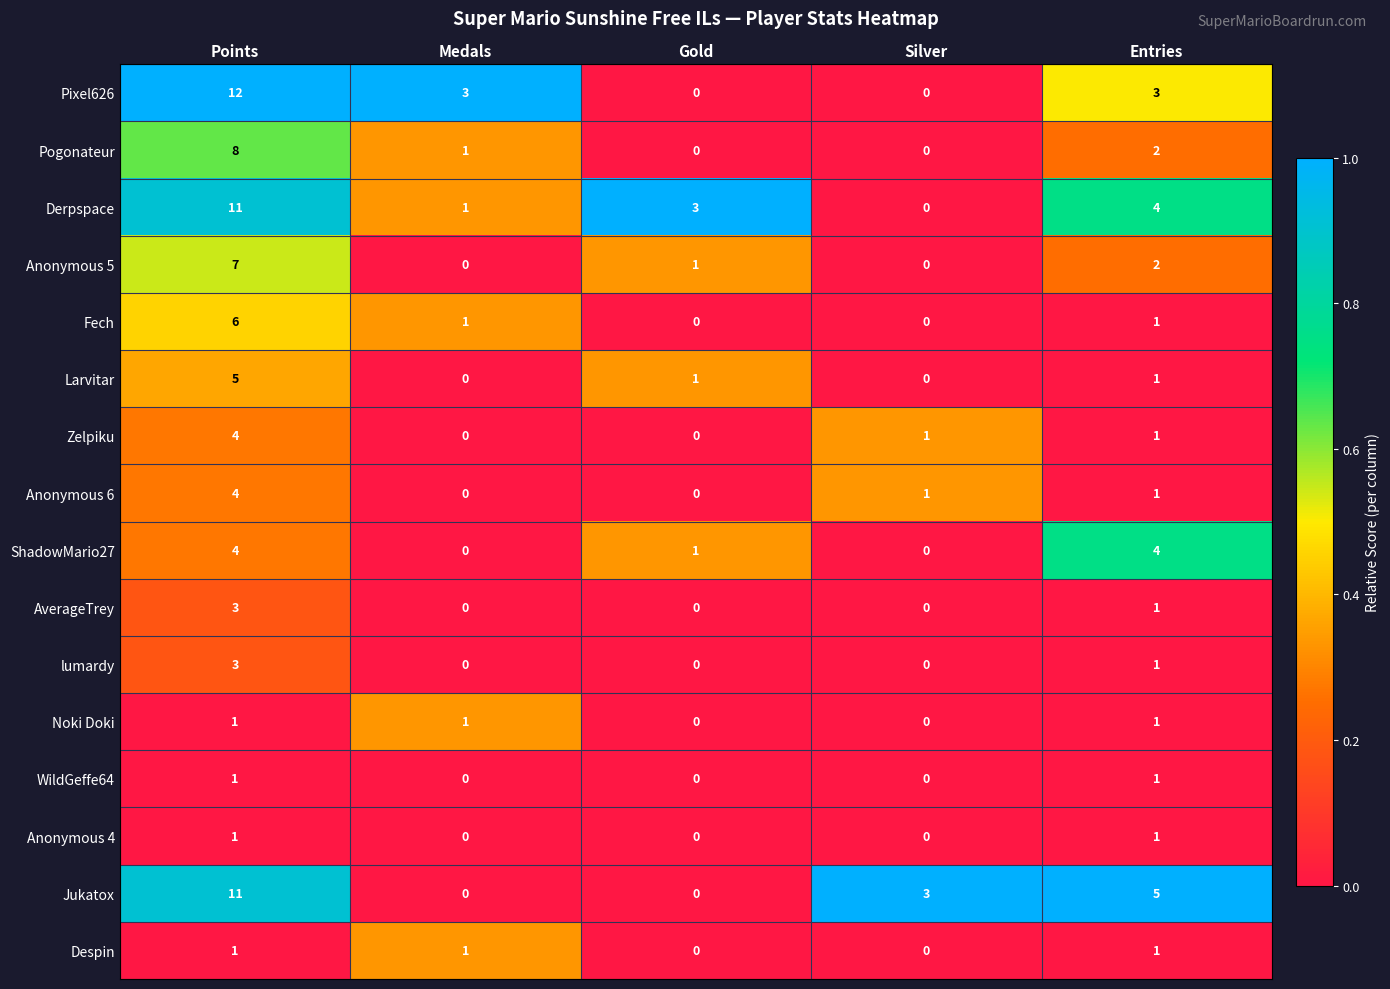

What is the spread (max minus min) of values at Points?

11